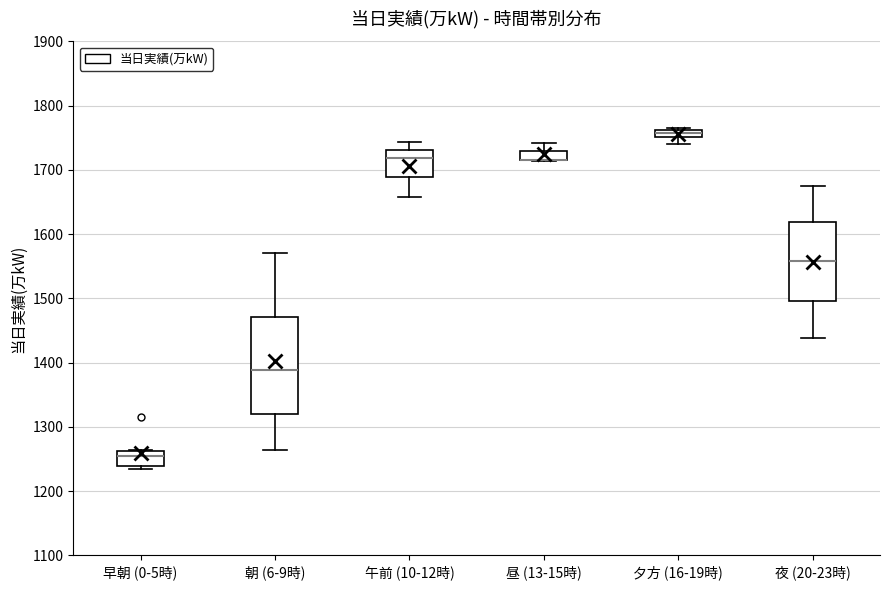

Where is the upper edge of the box for 午前 (10-12時) on the y-axis? The values are not printed on the chart, so give them approximately, as read against the axis.

1730